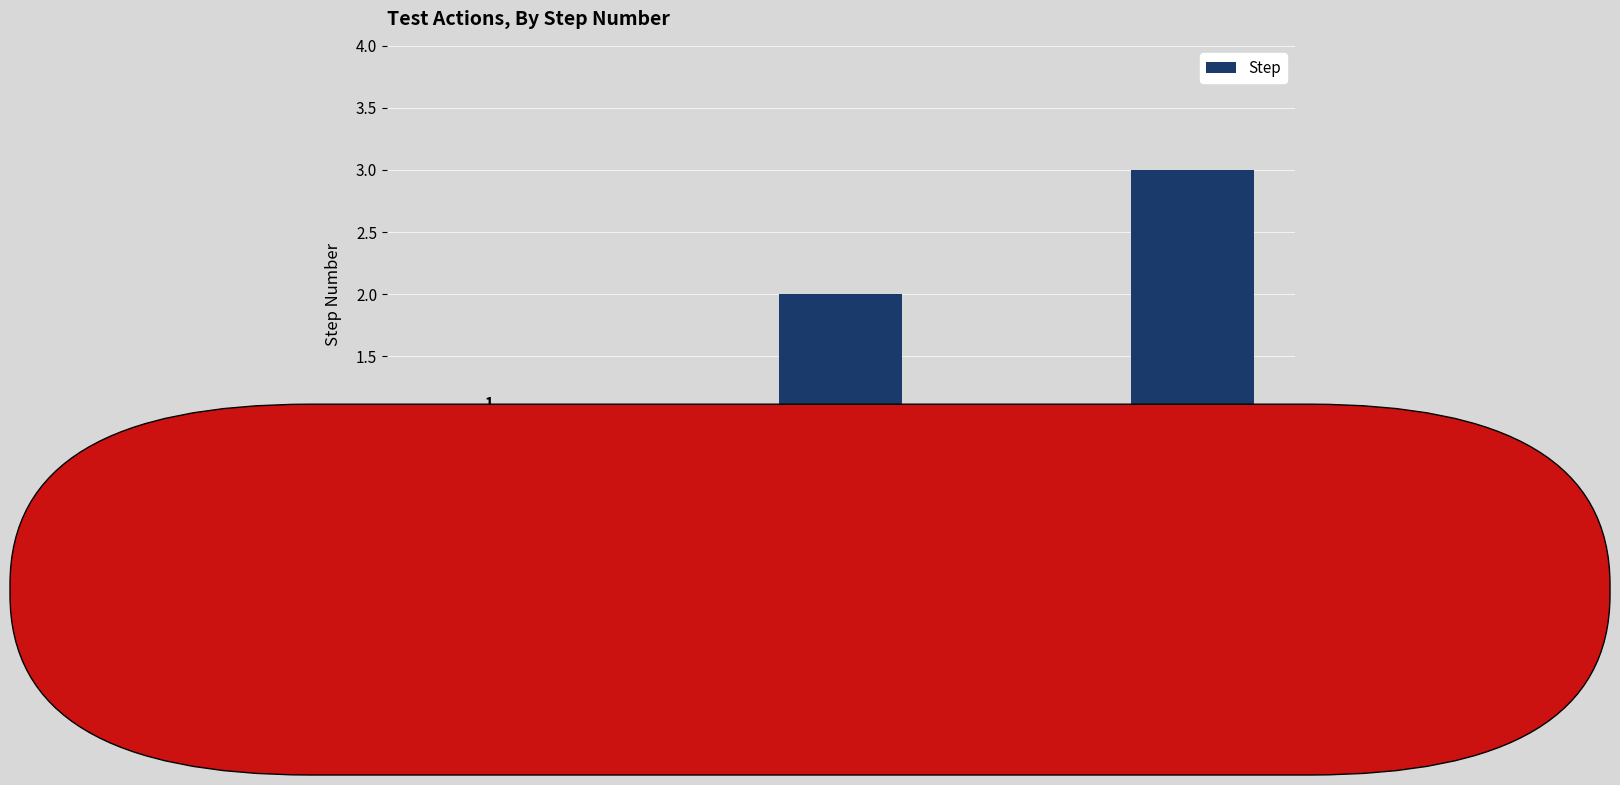

How many values are between 1 and 3?

3